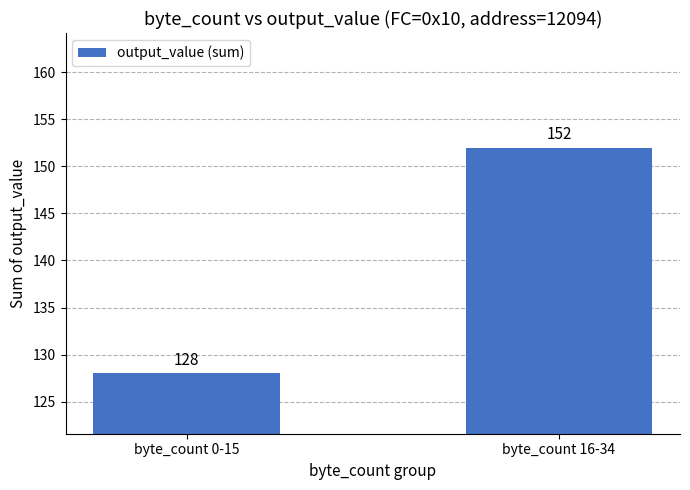

Does the chart contain any negative values?

No